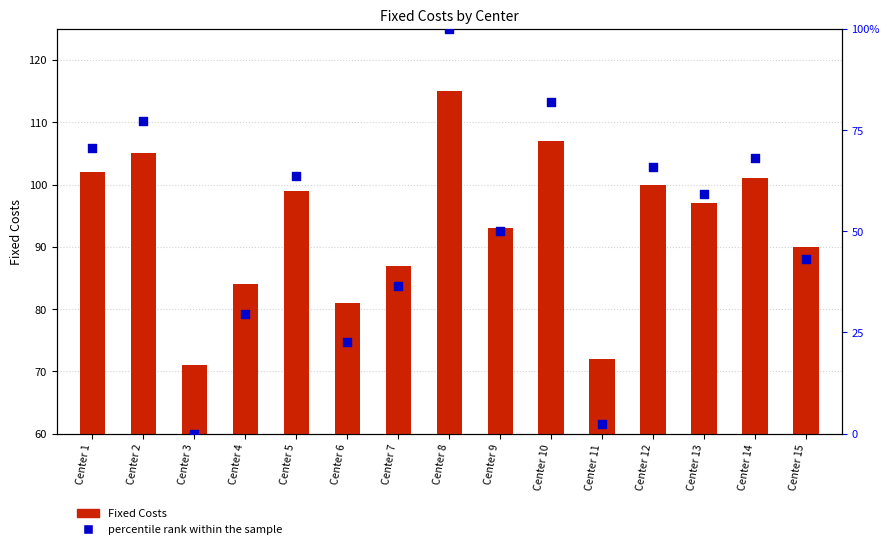

Which series has the widest spread of Y values?

percentile rank within the sample